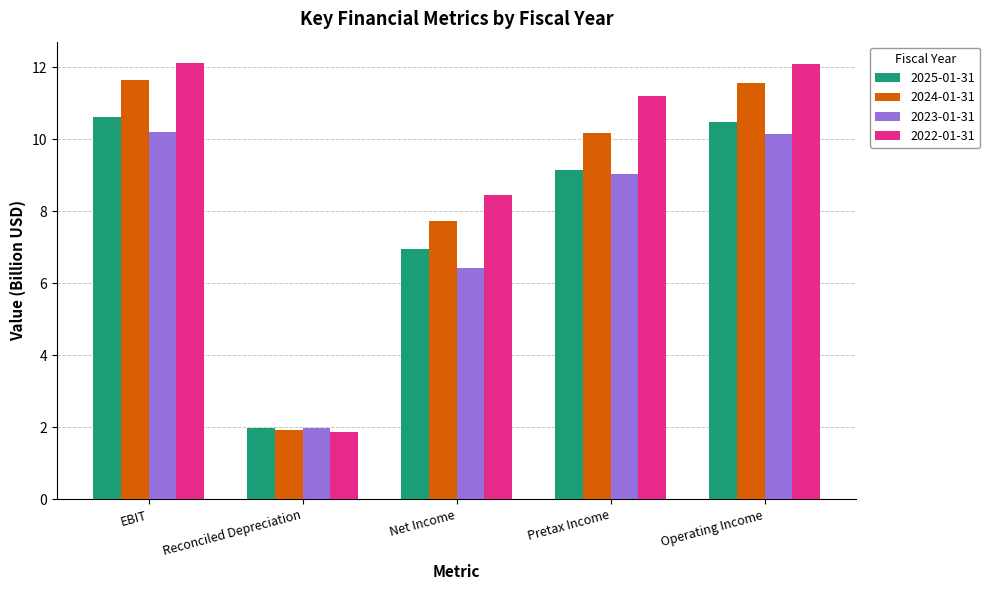

What value does the 2022-01-31 series have at Pretax Income?

11.2